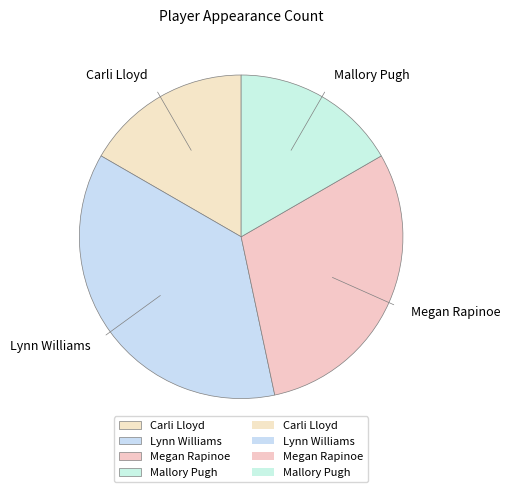

Does Carli Lloyd account for over 50% of the chart?

No